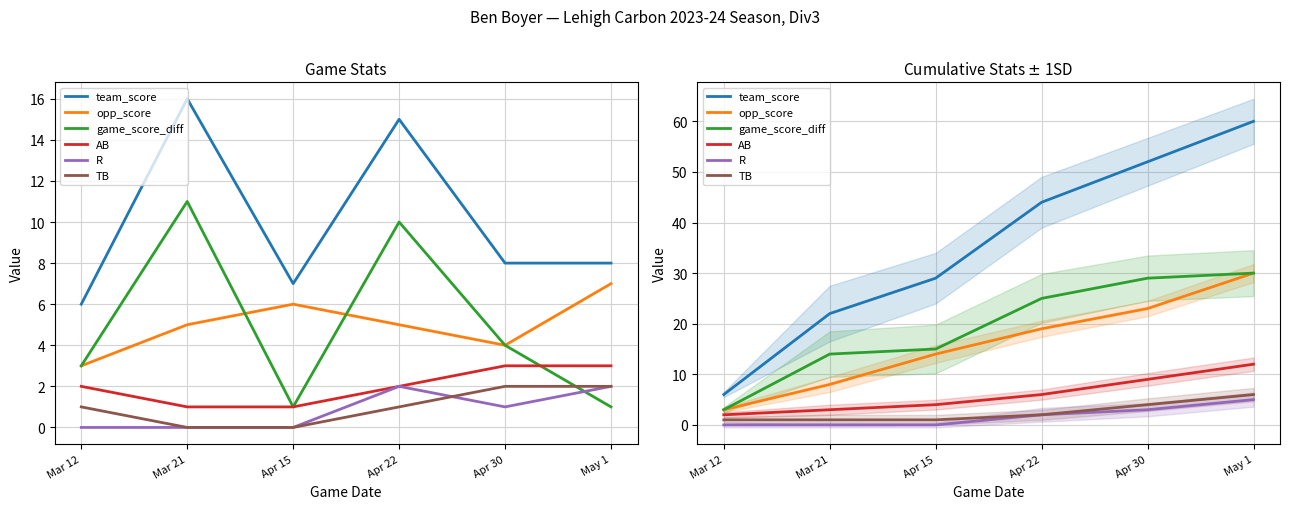

Which series changed the most between Mar 21 and Apr 30?

team_score